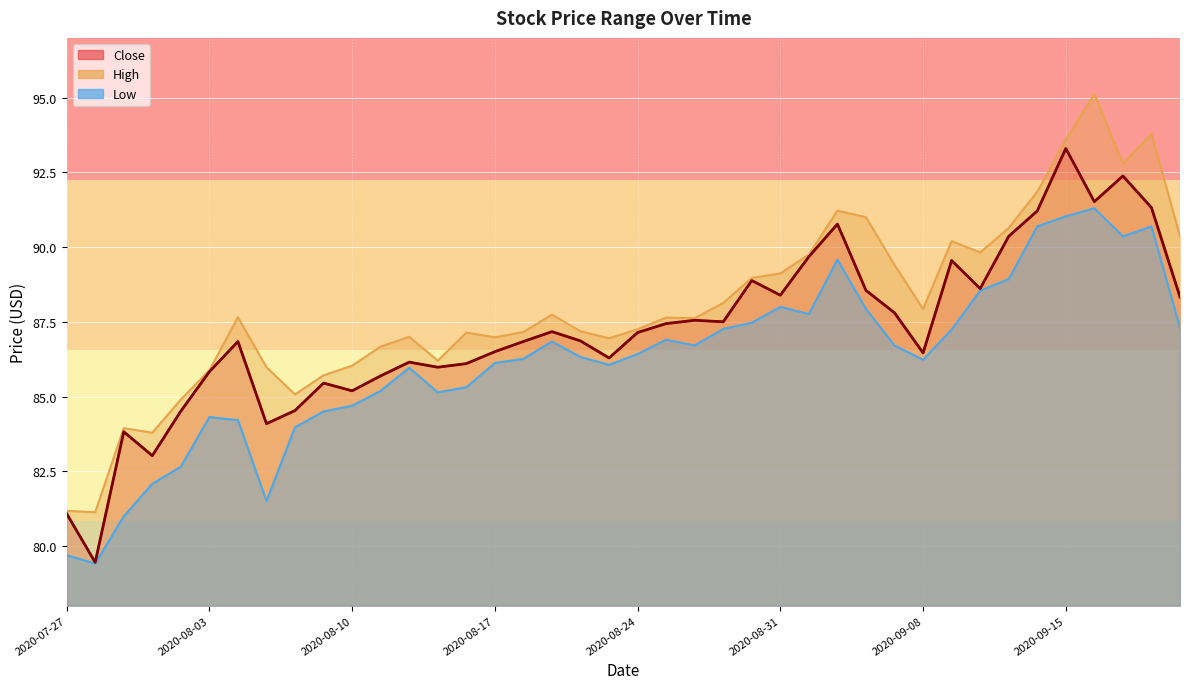

At which category does Low reach its first local valley?

2020-07-28